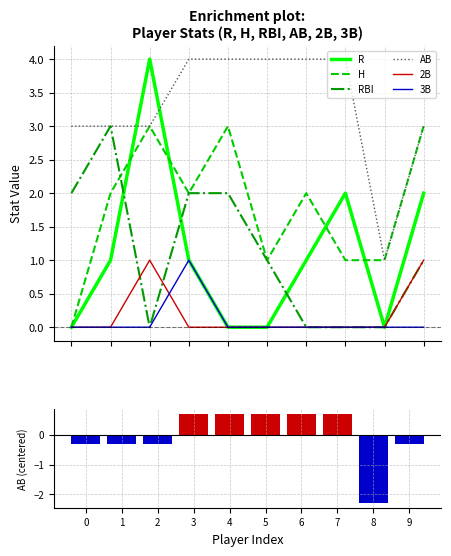

Reading left to right, transcribe all the data shown in this chart.

R: 0	1	4	1	0	0	1	2	0	2
H: 0	2	3	2	3	1	2	1	1	3
RBI: 2	3	0	2	2	1	0	0	0	1
AB: 3	3	3	4	4	4	4	4	1	3
2B: 0	0	1	0	0	0	0	0	0	1
3B: 0	0	0	1	0	0	0	0	0	0